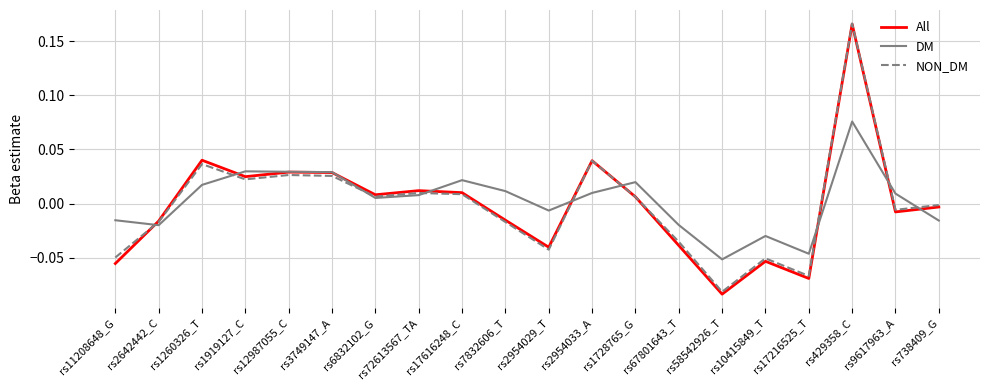

At which category is the sum across all series the highest?

rs429358_C